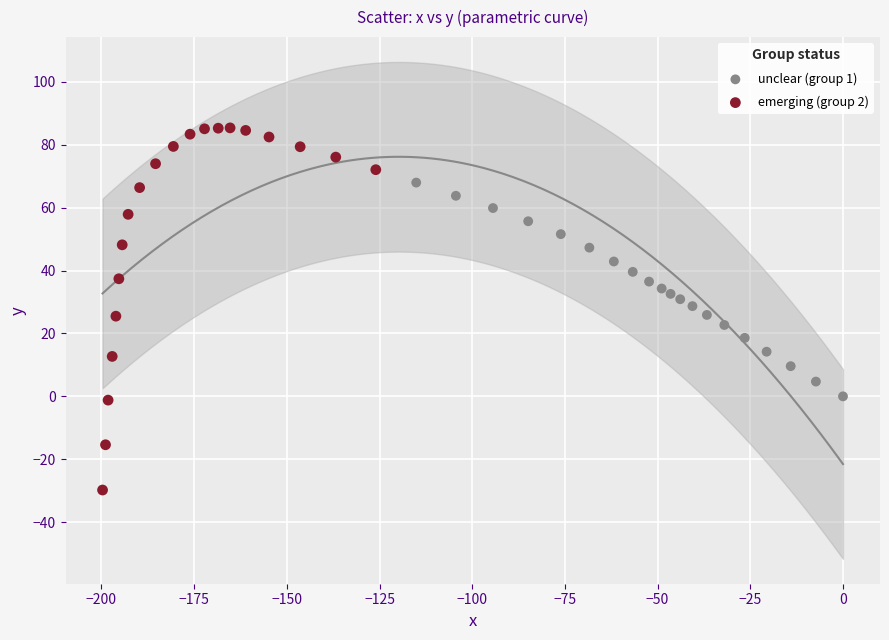

Which series has the widest spread of Y values?

emerging (group 2)